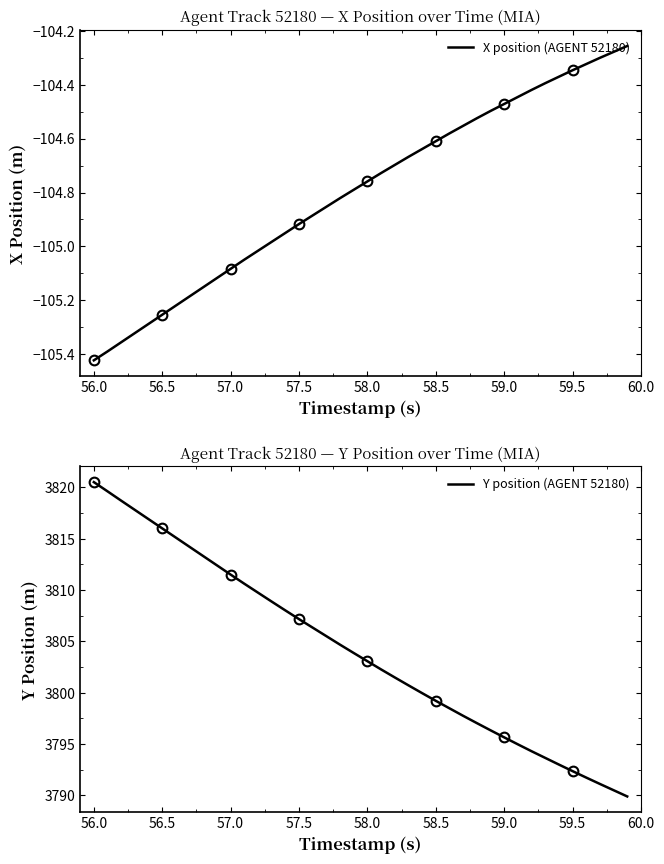

What is the difference between the maximum and second lowest values in the X position (AGENT 52180) series?

1.1